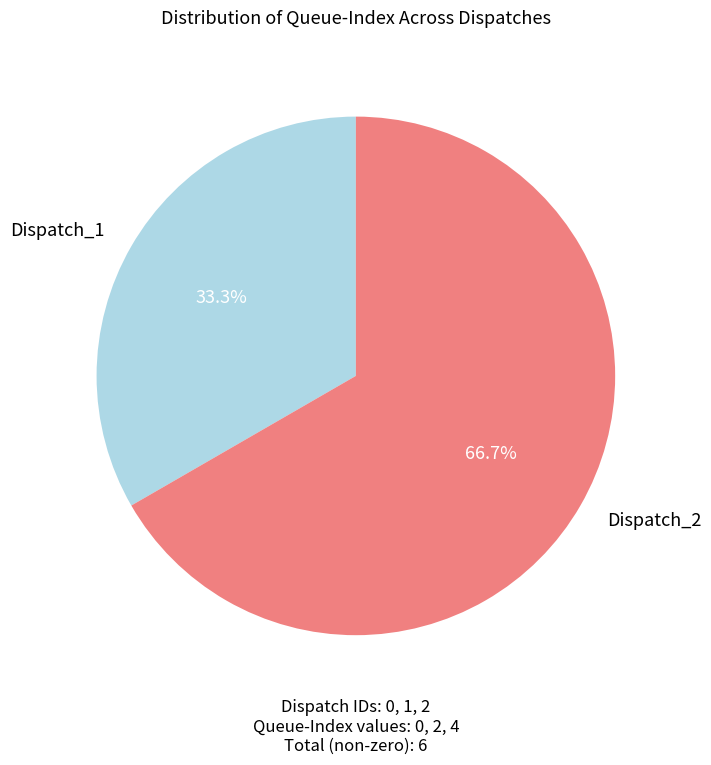

To the nearest percent, what percentage of the pie is Dispatch_2?

67%